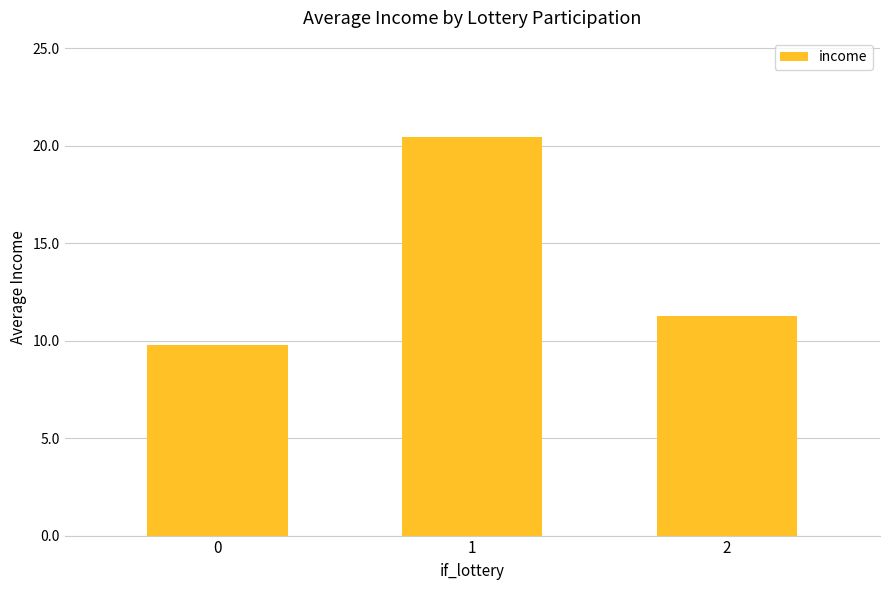

What is the difference between the maximum and second lowest values?

9.2